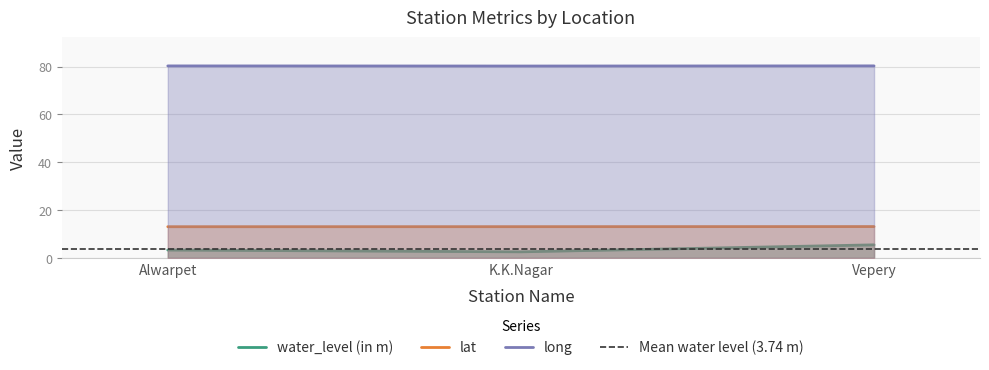

Count the number of data series in this chart.

3